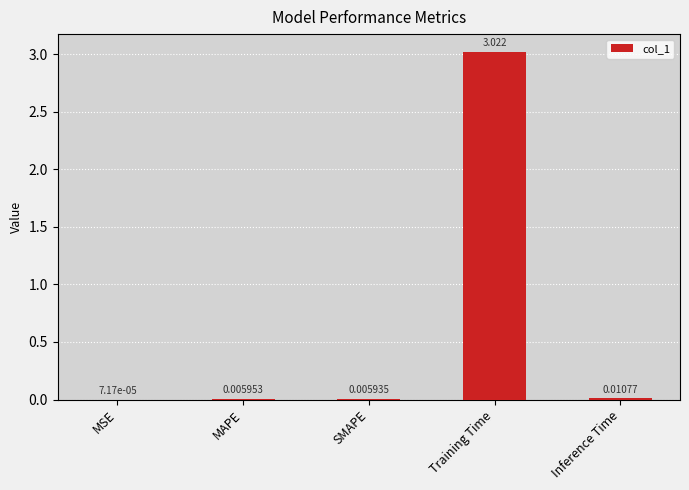

What is the average value?

0.6